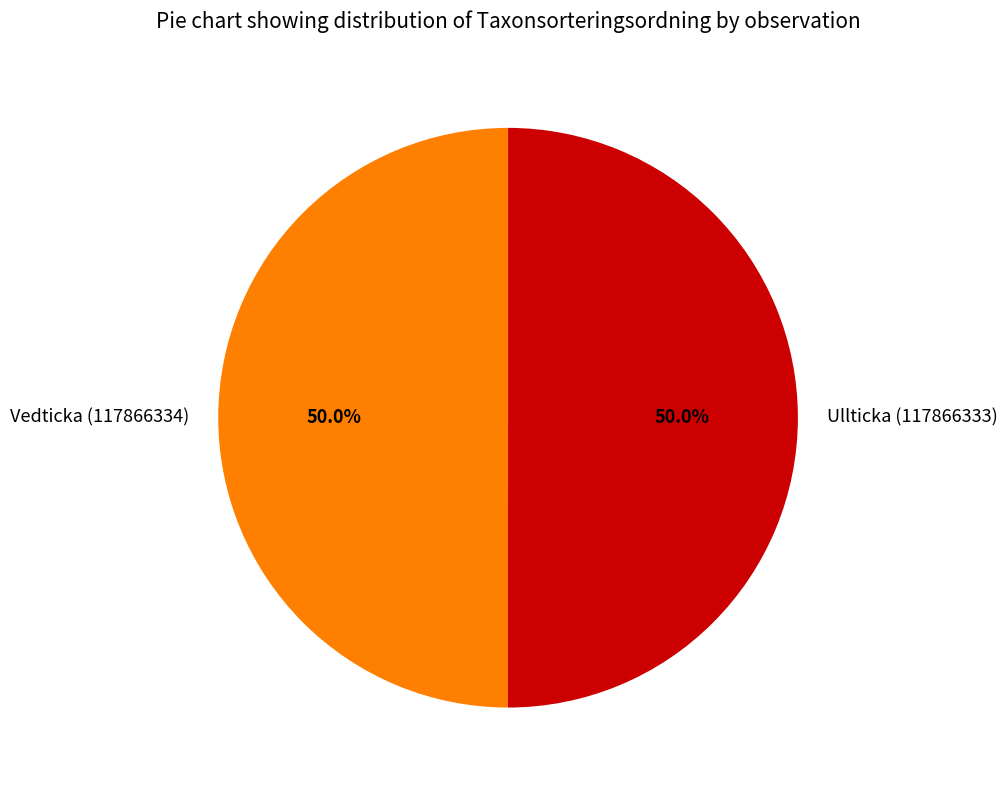

True or false: Ullticka (117866333) accounts for 43% of the total.

False